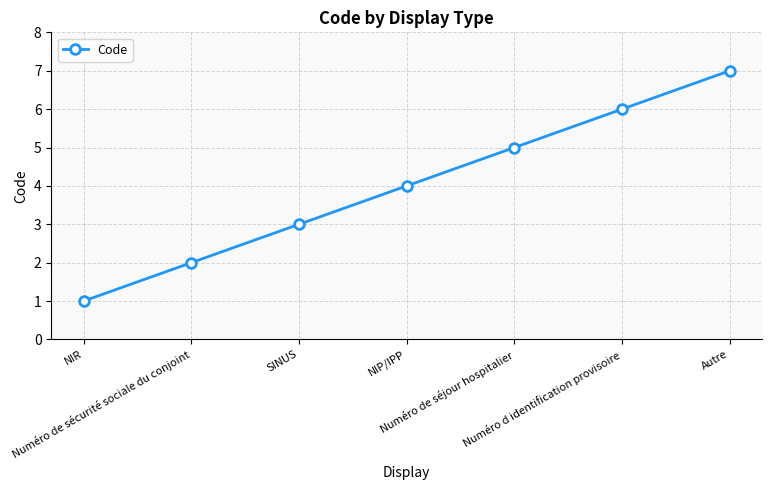

What is the difference between the second highest and minimum values?

5